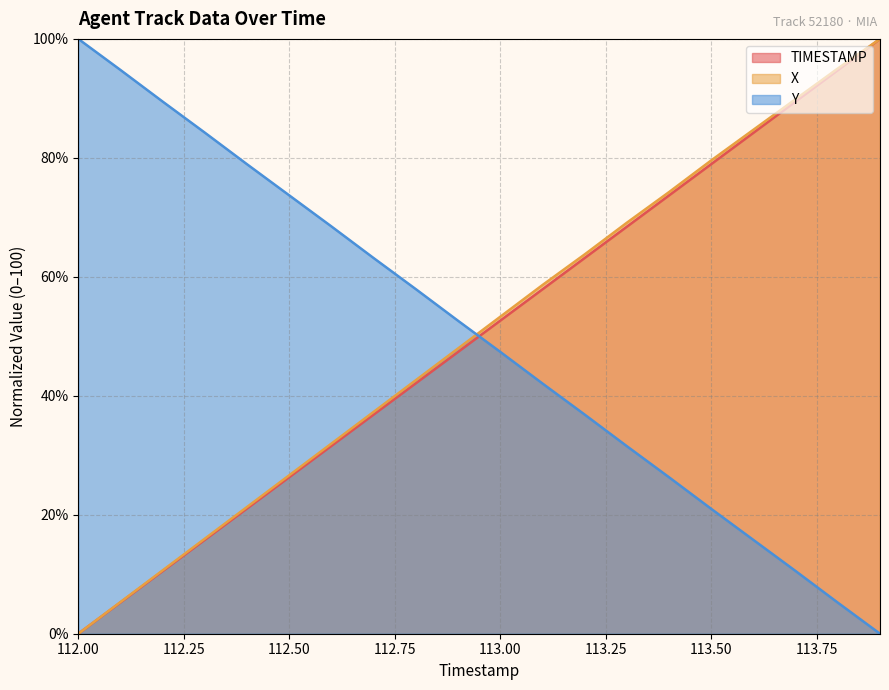

Reading right to left, what are all the values shown in this chart?

TIMESTAMP: 113.9=100.0	113.8=94.7	113.7=89.5	113.6=84.2	113.5=78.9	113.4=73.7	113.3=68.4	113.2=63.2	113.1=57.9	113.0=52.6	112.9=47.4	112.8=42.1	112.7=36.8	112.6=31.6	112.5=26.3	112.4=21.1	112.3=15.8	112.2=10.5	112.1=5.3	112.0=0.0
X: 113.9=100.0	113.8=95.0	113.7=89.9	113.6=84.7	113.5=79.6	113.4=74.2	113.3=69.1	113.2=63.8	113.1=58.6	113.0=53.3	112.9=48.0	112.8=42.6	112.7=37.3	112.6=32.0	112.5=26.6	112.4=21.3	112.3=16.0	112.2=10.7	112.1=5.3	112.0=0.0
Y: 113.9=0.0	113.8=5.2	113.7=10.5	113.6=15.8	113.5=21.0	113.4=26.3	113.3=31.5	113.2=36.8	113.1=42.1	113.0=47.4	112.9=52.6	112.8=57.9	112.7=63.2	112.6=68.5	112.5=73.7	112.4=78.9	112.3=84.2	112.2=89.5	112.1=94.8	112.0=100.0